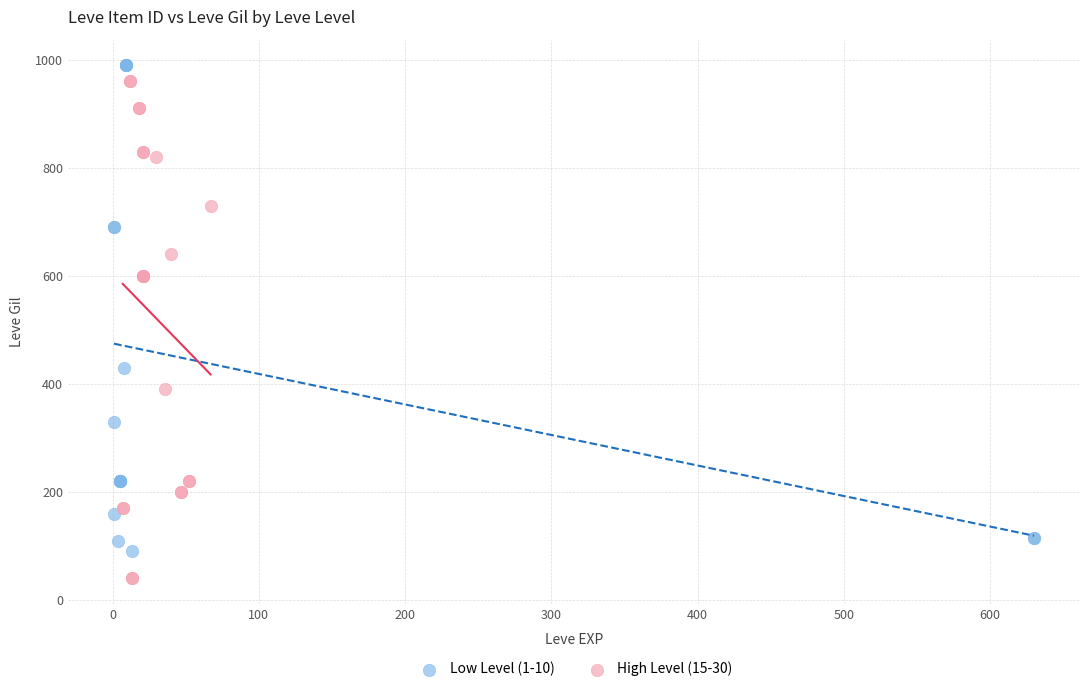

Which series contains the lowest Y value?

High Level (15-30)